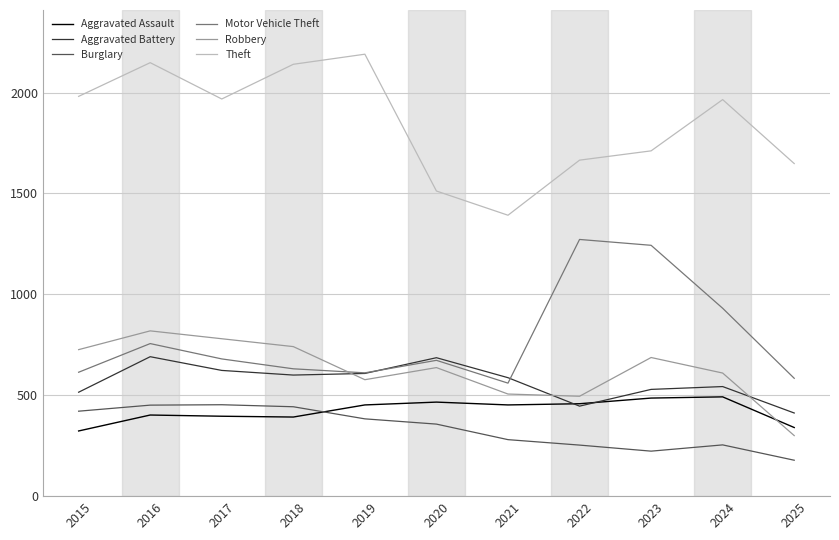

How many lines are shown in the chart?

6